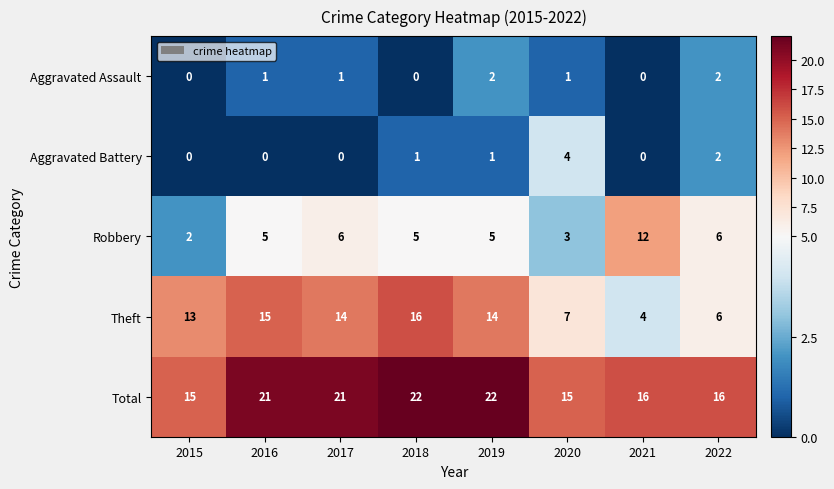

The value of Total at 2020 is 22. True or false?

False